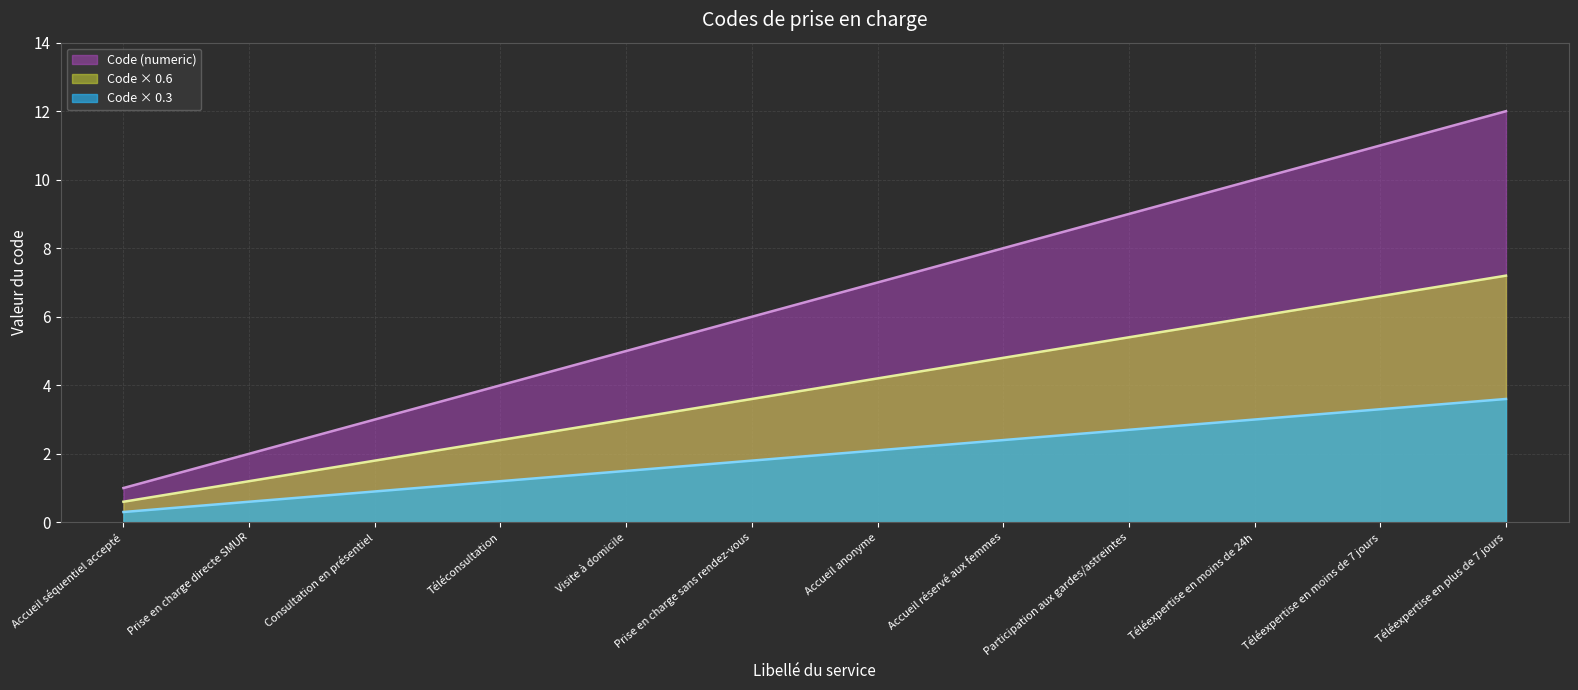

What is the change in value from Téléconsultation to Accueil anonyme?

+3